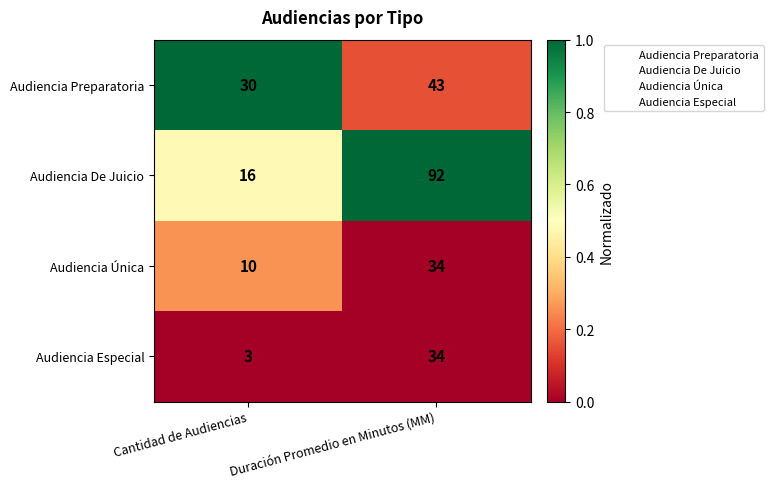

Reading right to left, extract all data points from this chart.

Audiencia Preparatoria: 43	30
Audiencia De Juicio: 92	16
Audiencia Única: 34	10
Audiencia Especial: 34	3